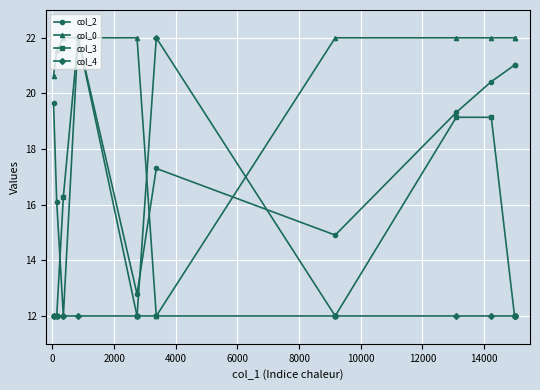

What is the value of the col_2 point at the 3rd from the left?

12.0